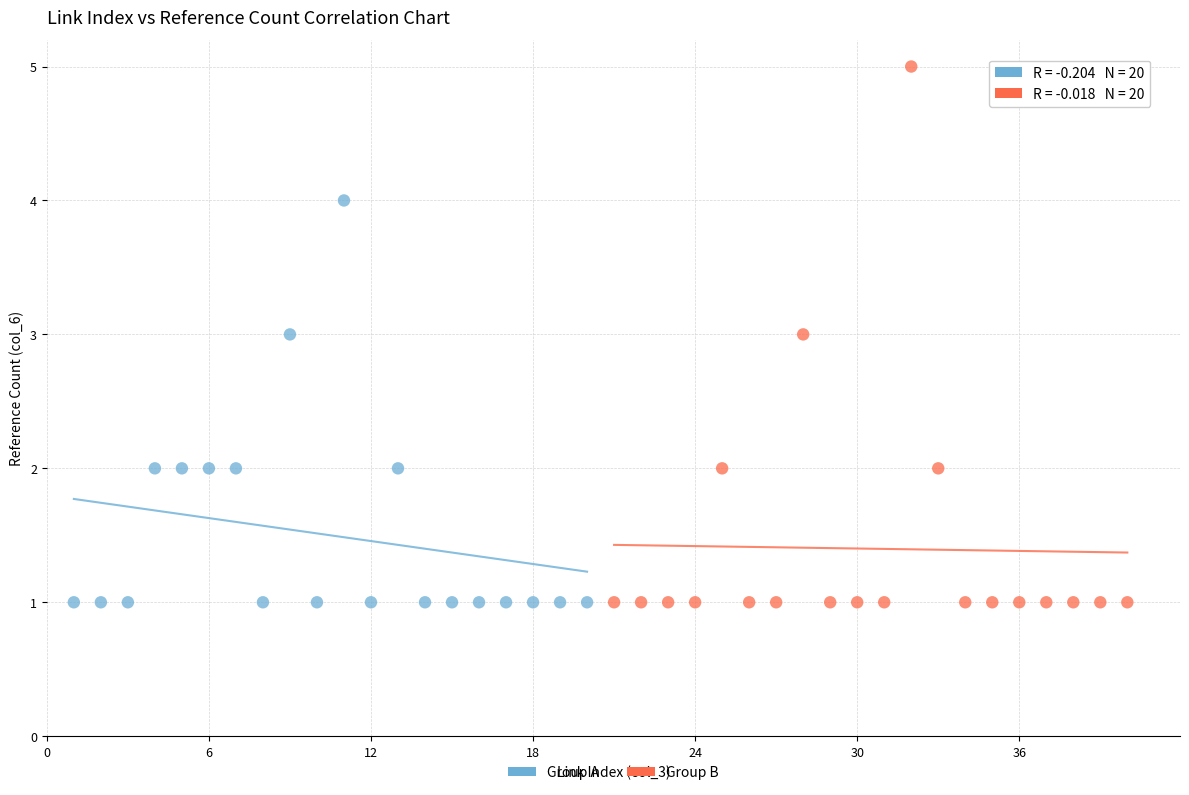

Which series reaches the maximum Y coordinate?

Group B